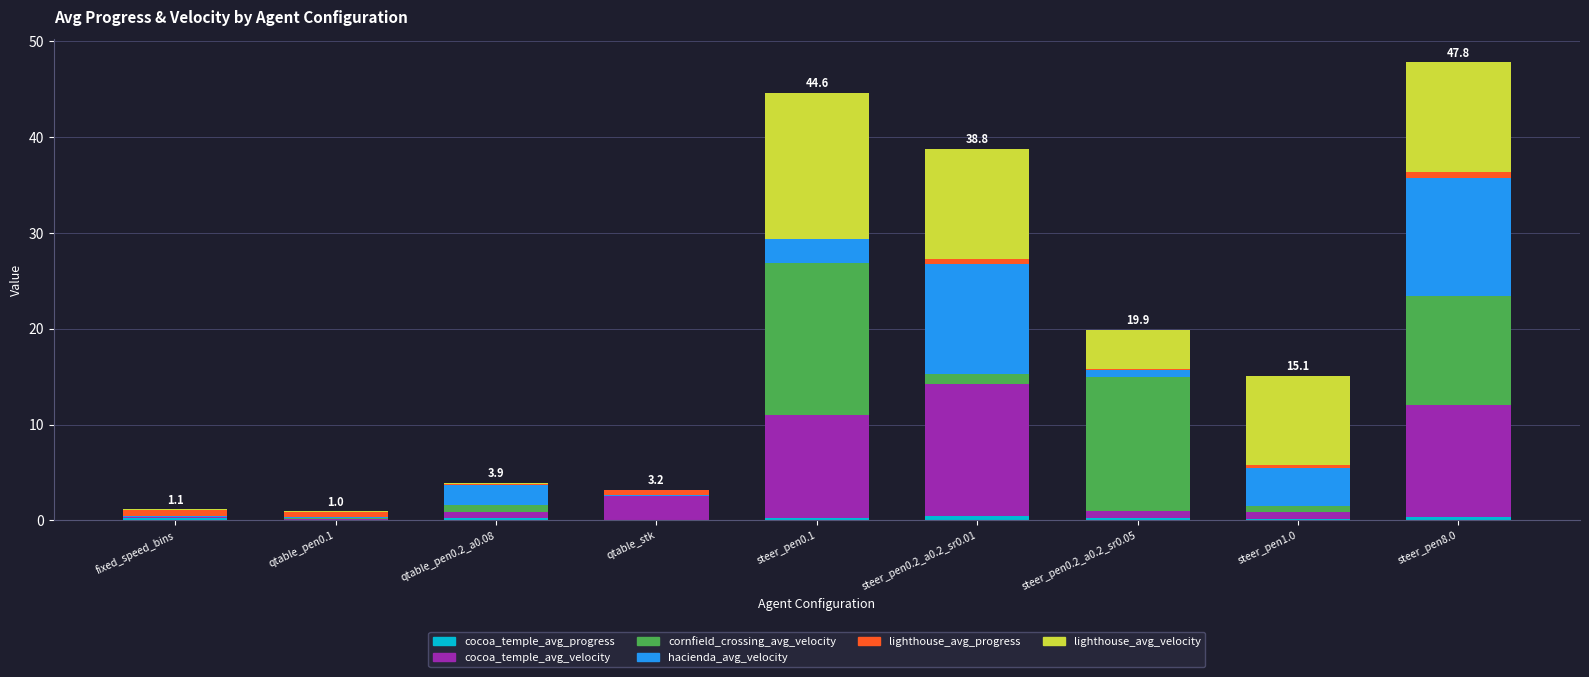

Which series has the largest total across all categories?

lighthouse_avg_velocity